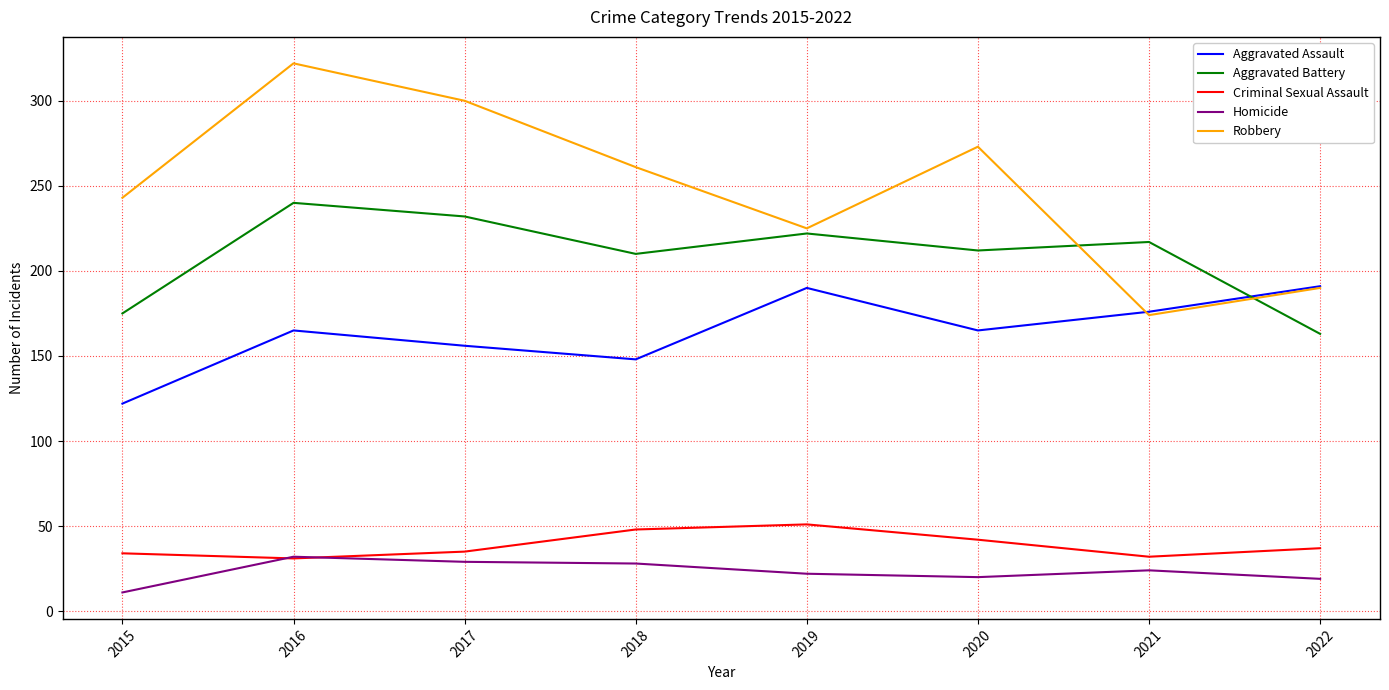

Is the value of Homicide at 2017 greater than the value of Criminal Sexual Assault at 2018?

No